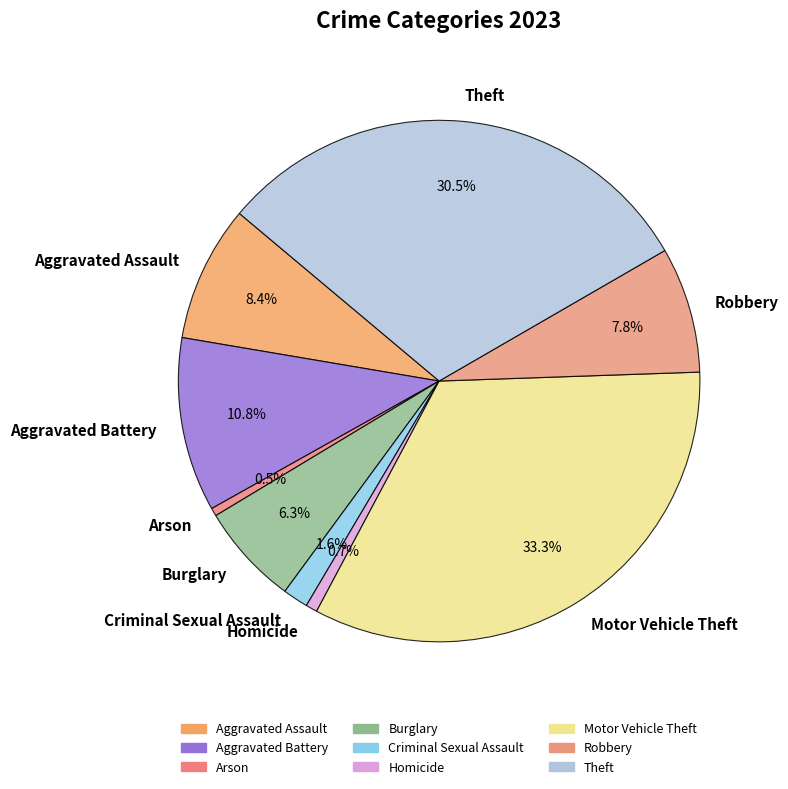

What is the largest slice in the pie chart?

Motor Vehicle Theft